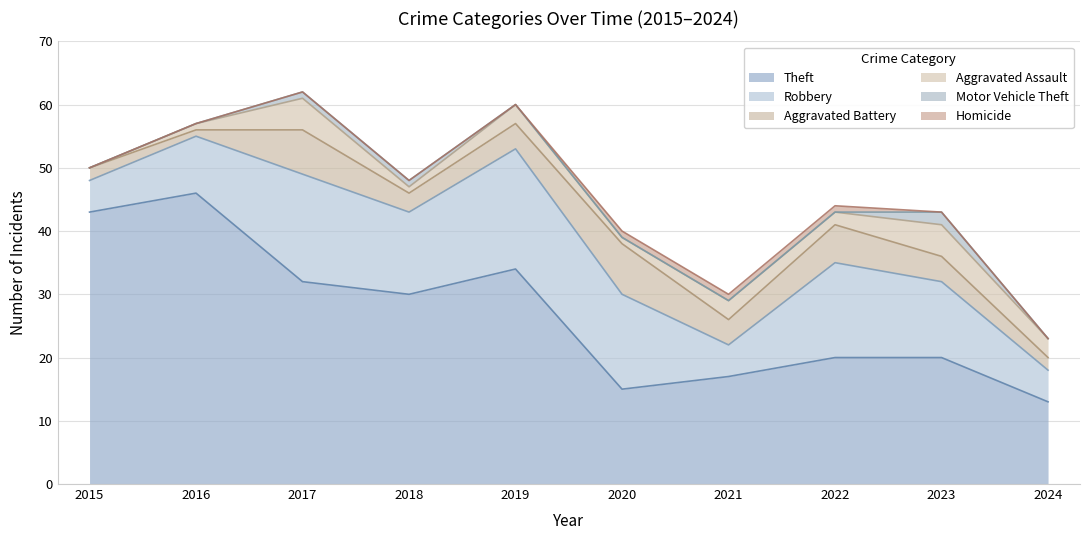

What are all the series names shown in the legend?

Theft, Robbery, Aggravated Battery, Aggravated Assault, Motor Vehicle Theft, Homicide